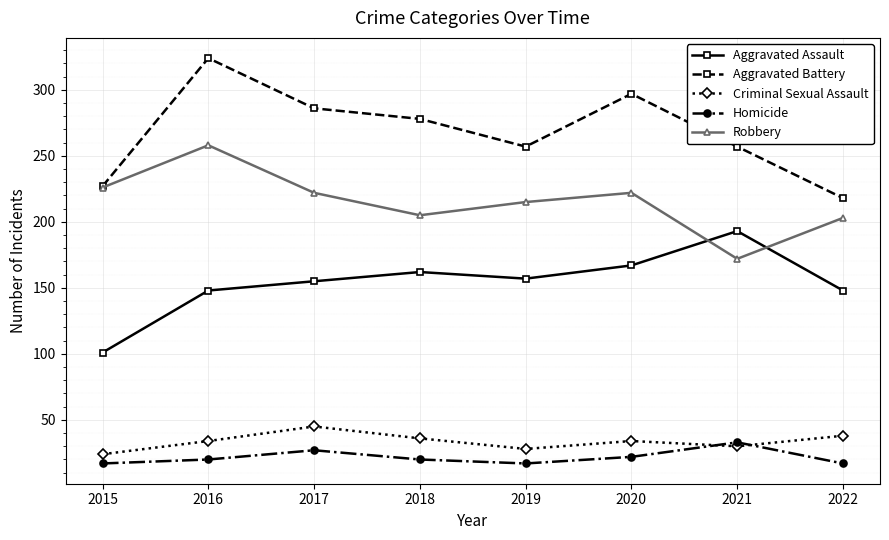

Is it true that Homicide equals 27 at 2017?

True